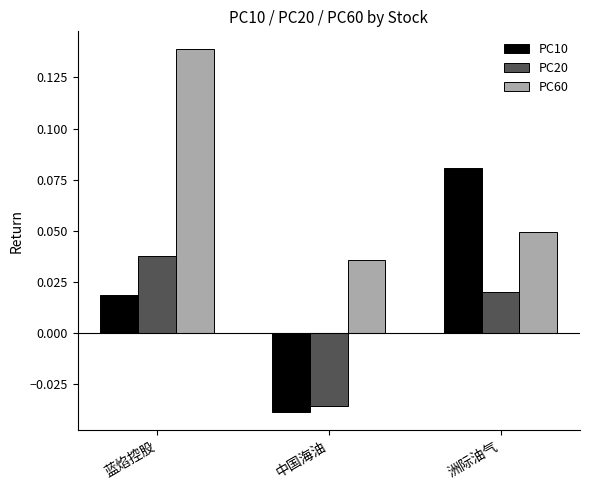

How many values in the PC20 series exceed 0?

2